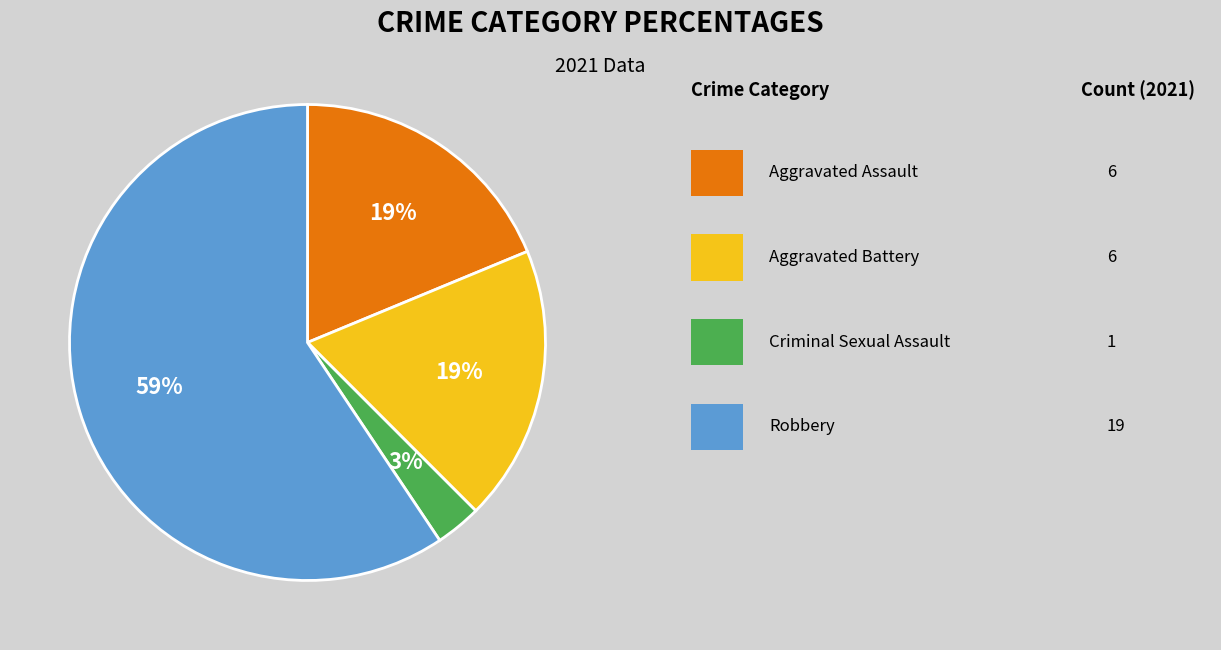

Is there any slice that represents more than half of the pie?

Yes